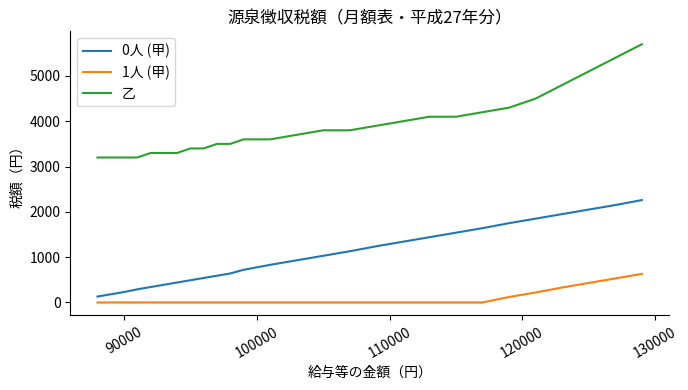

True or false: 0人 (甲) and 乙 intersect in this chart.

False